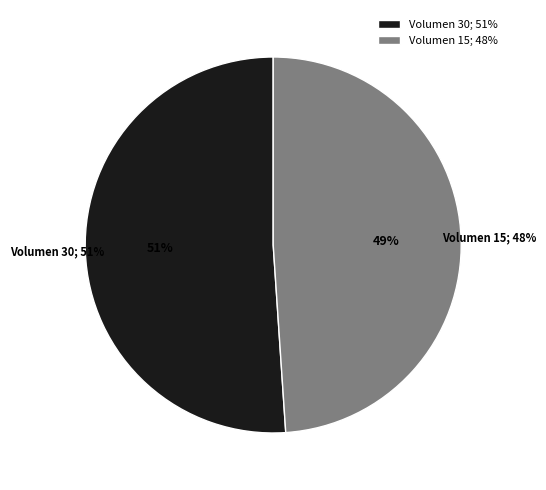

Which category accounts for the majority?

Volumen 30